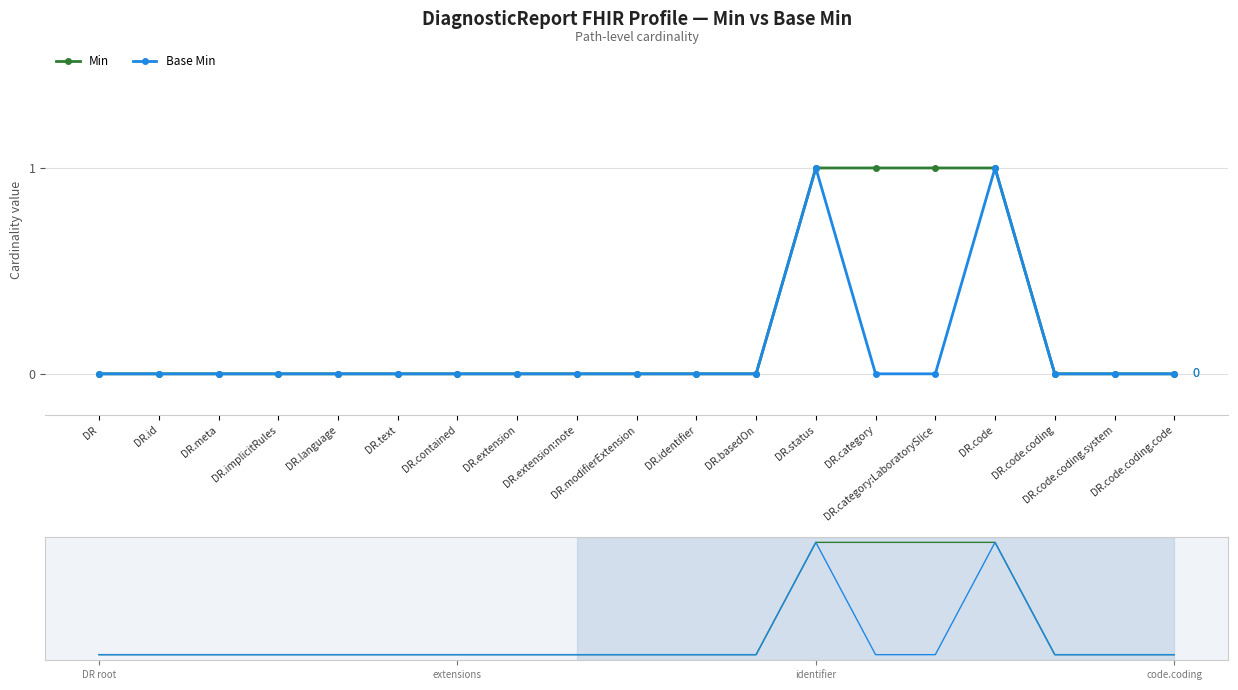

What is the sum of all Min values?

4